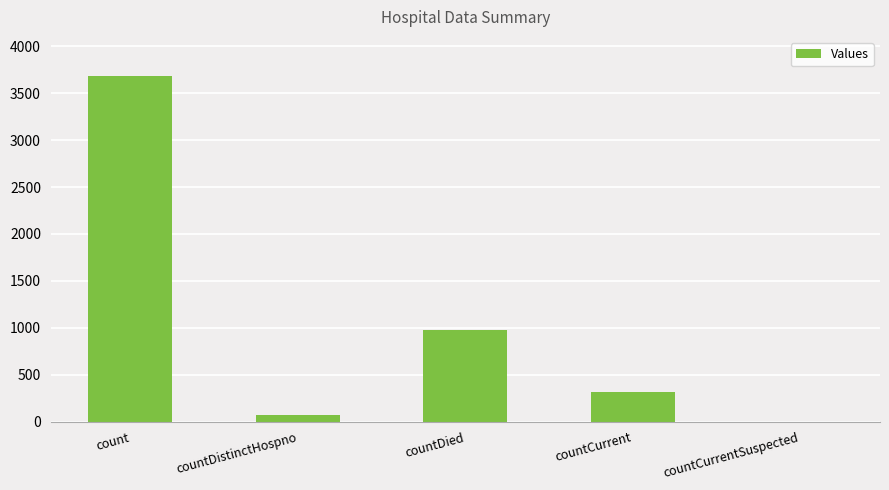

Reading left to right, list all the values displayed in this chart.

count=3684	countDistinctHospno=73	countDied=977	countCurrent=320	countCurrentSuspected=0